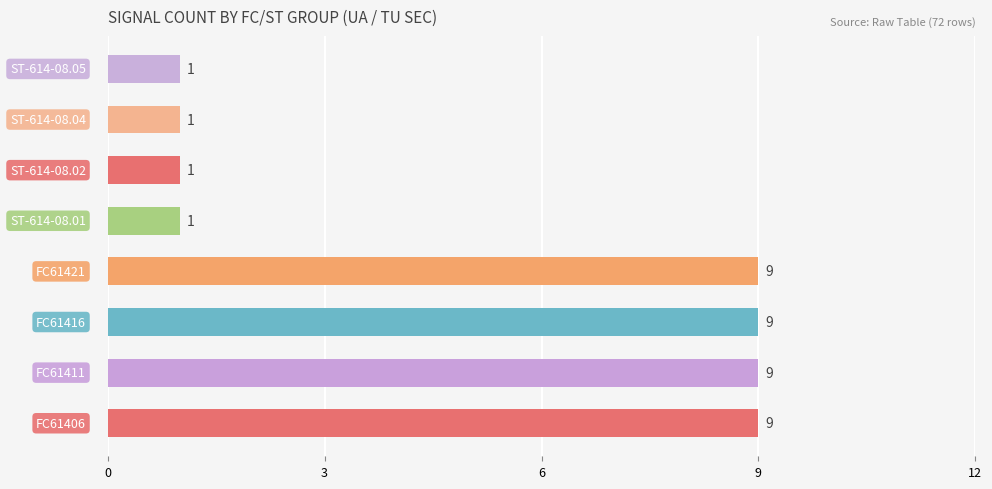

What is the maximum value shown in the chart?

9